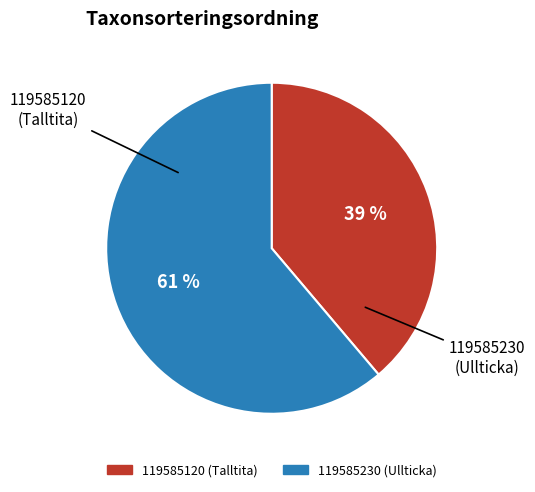

To the nearest percent, what percentage of the pie is 119585230 (Ullticka)?

61%